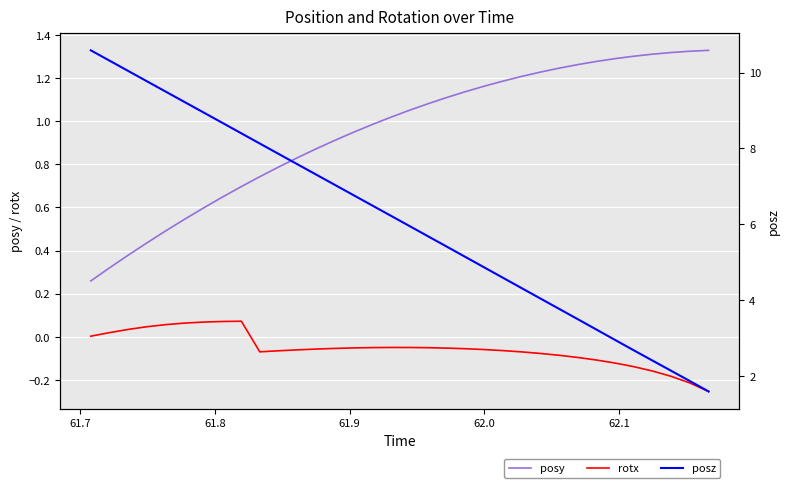

True or false: rotx and posy intersect in this chart.

False